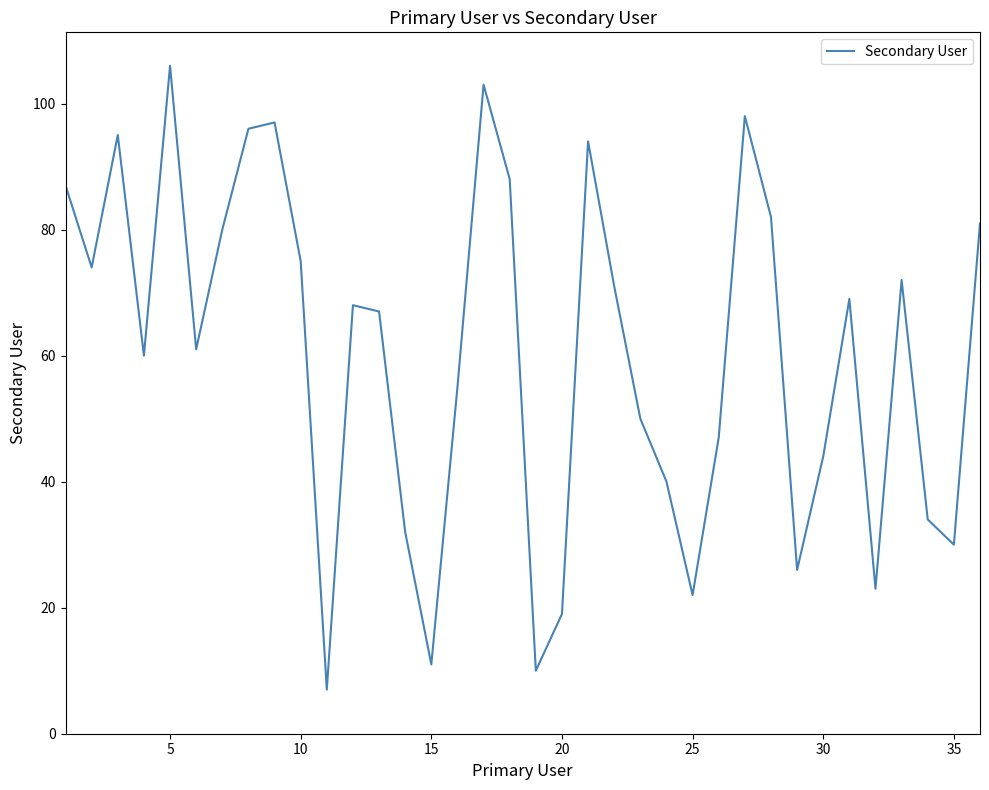

Reading left to right, extract all data points from this chart.

87	74	95	60	106	61	80	96	97	75	7	68	67	32	11	55	103	88	10	19	94	71	50	40	22	47	98	82	26	44	69	23	72	34	30	81